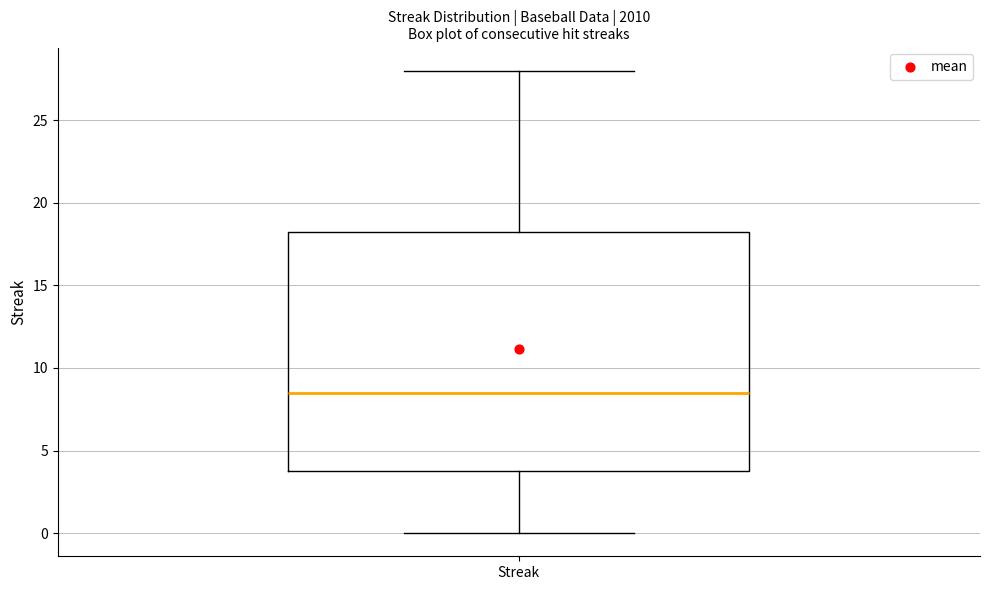

Read this box plot against the y-axis: the position of the median line, the range covered by the box, and the ends of both whiskers. The values are not printed on the chart, so give them approximately, as read against the axis.

median 8.5, box 4.0 to 18.5, whiskers 0.0 to 28.0